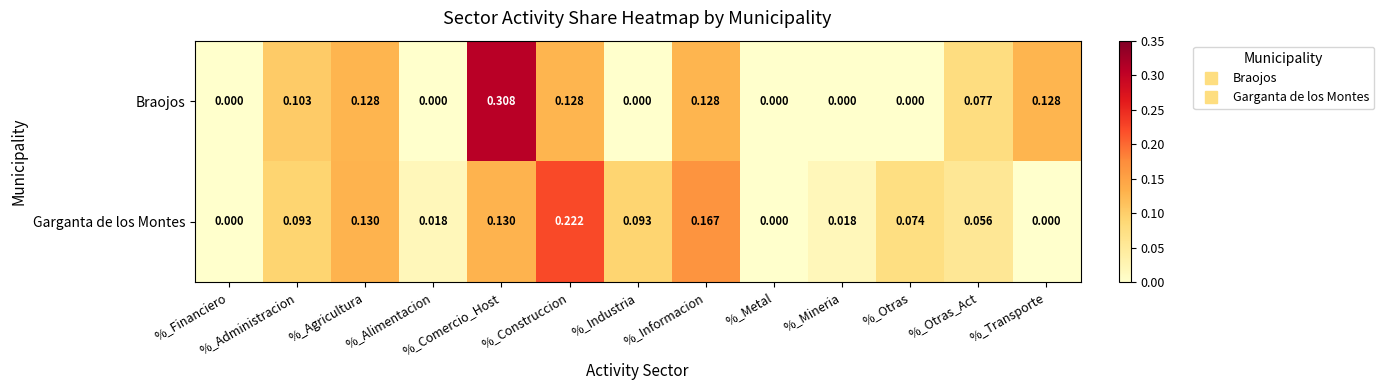

Which series has the largest total across all categories?

Garganta de los Montes